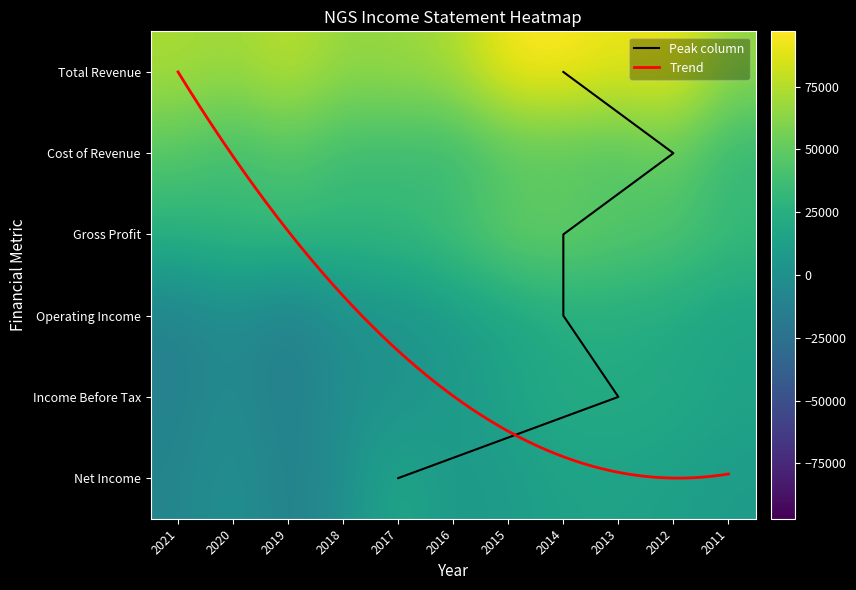

What is the average value of the Income Before Tax series?

6909